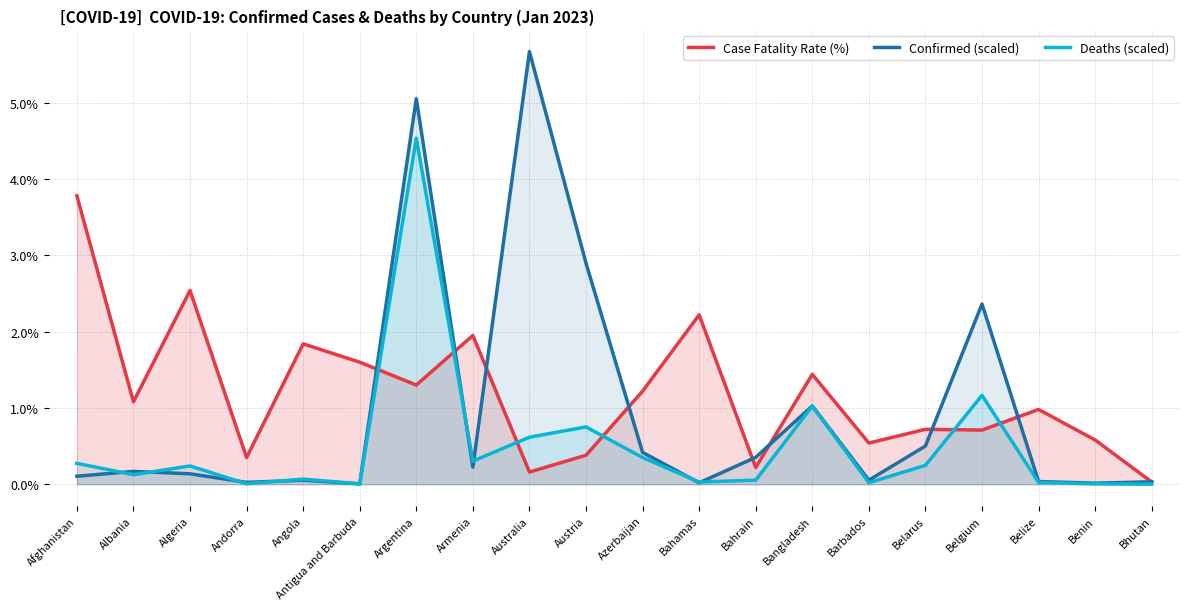

Which series has the widest spread of values?

Confirmed (scaled)